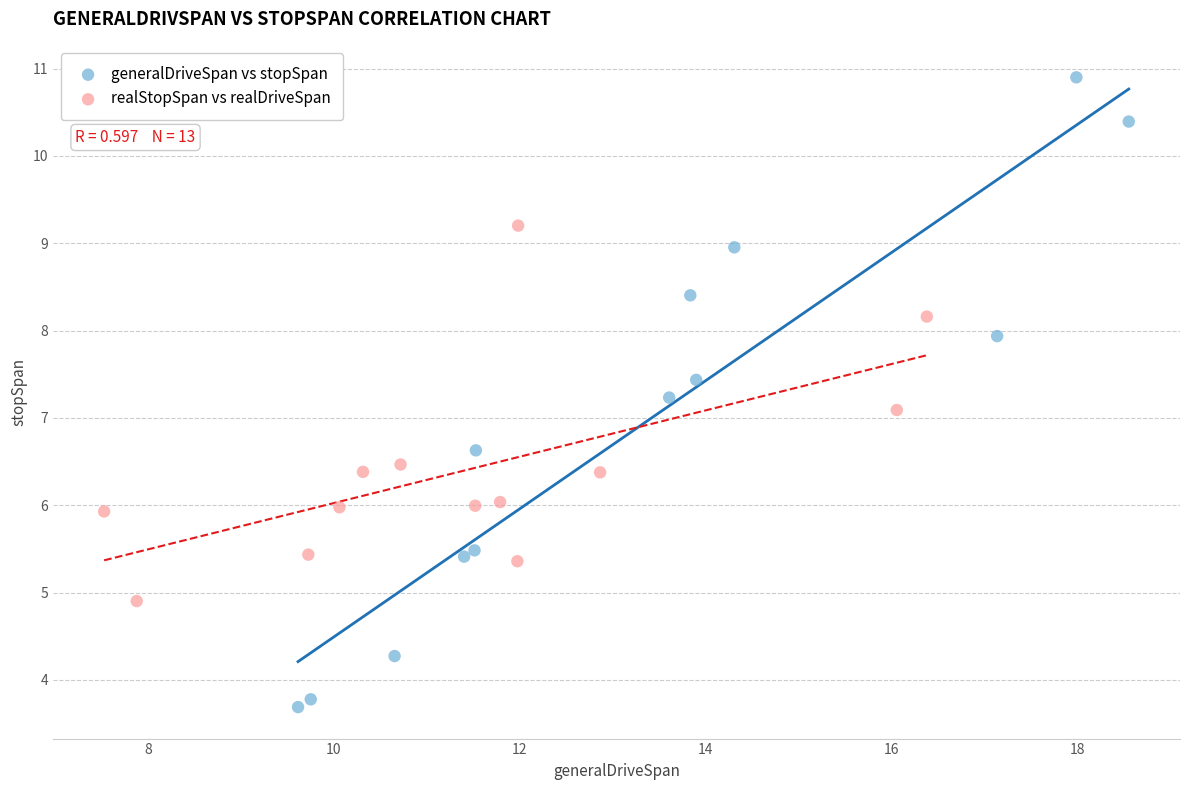

Which series has the largest Y range (max minus min)?

generalDriveSpan vs stopSpan